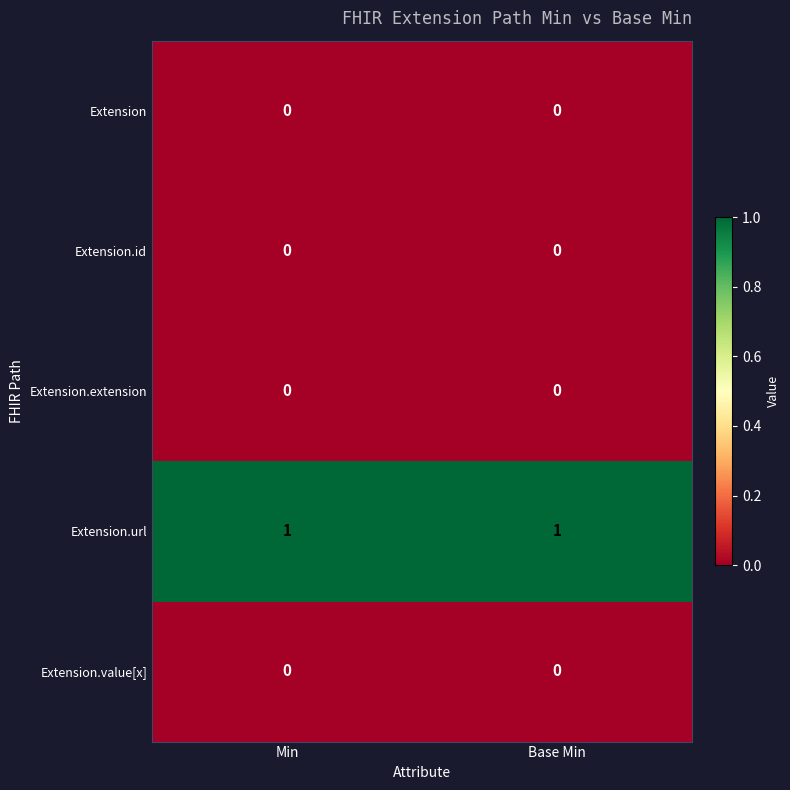

True or false: Extension.url has a value of 1 at Base Min.

True